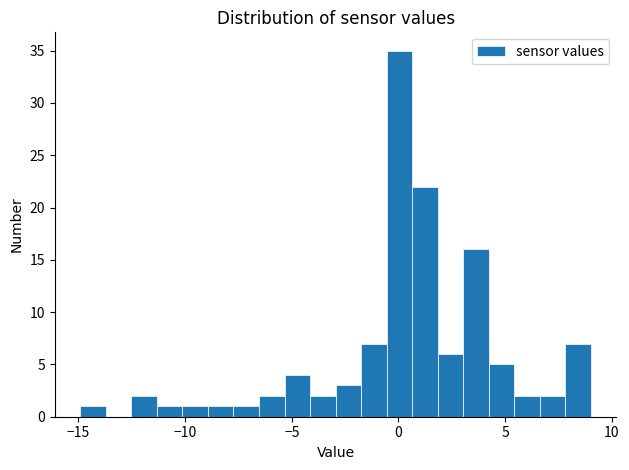

Read against the x-axis, roughly where is the centre of the tallest bar?

0.0